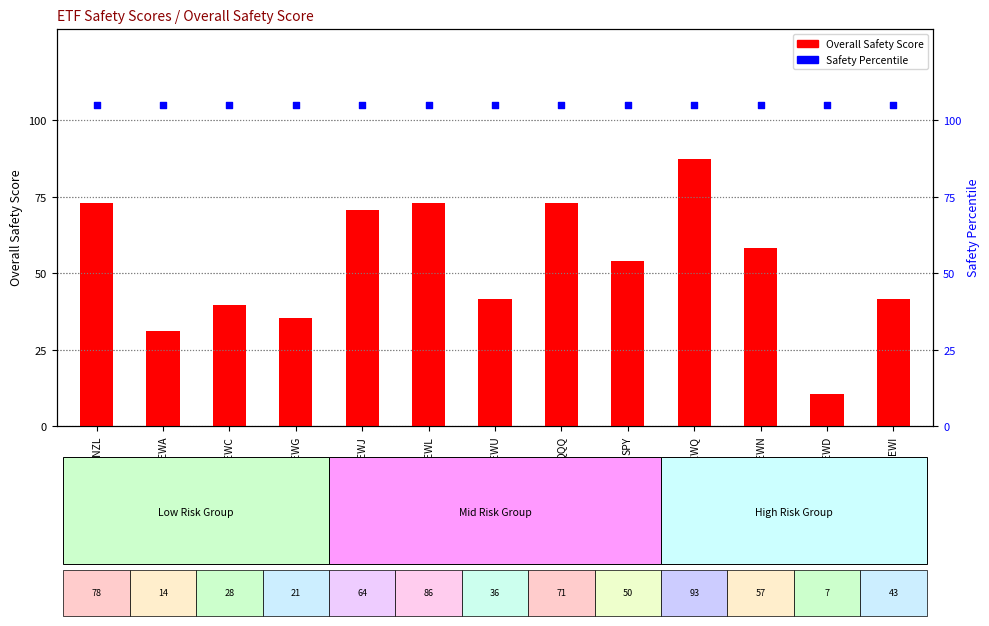

Which series has the largest total across all categories?

safety percentile